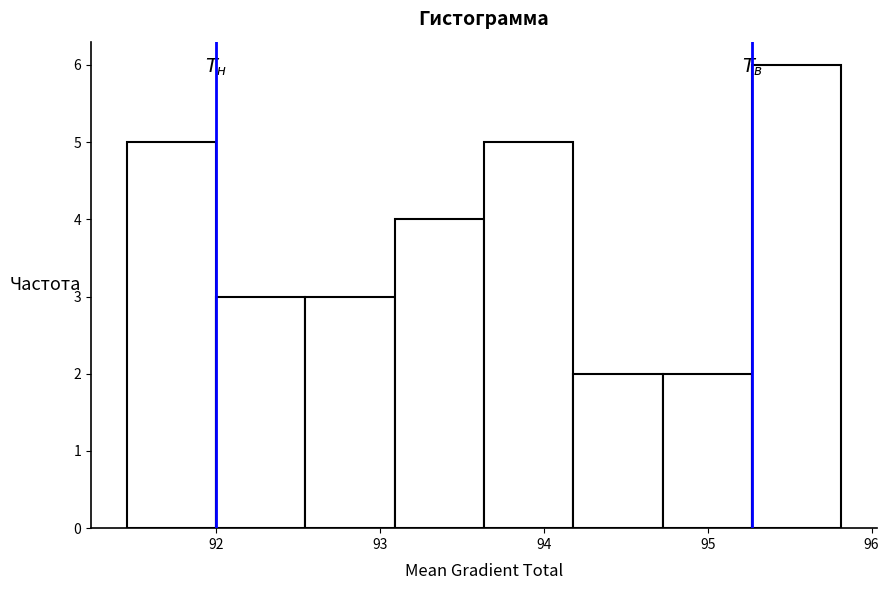

Reading left to right, transcribe this chart: for each bar, give the range it covers on the x-axis and its height. Neither the bar edges nor the heights are printed on the chart, so give them approximately, as read against the axes.

91.5 to 92.0: 5
92.0 to 92.5: 3
92.5 to 93.1: 3
93.1 to 93.6: 4
93.6 to 94.2: 5
94.2 to 94.7: 2
94.7 to 95.3: 2
95.3 to 95.8: 6